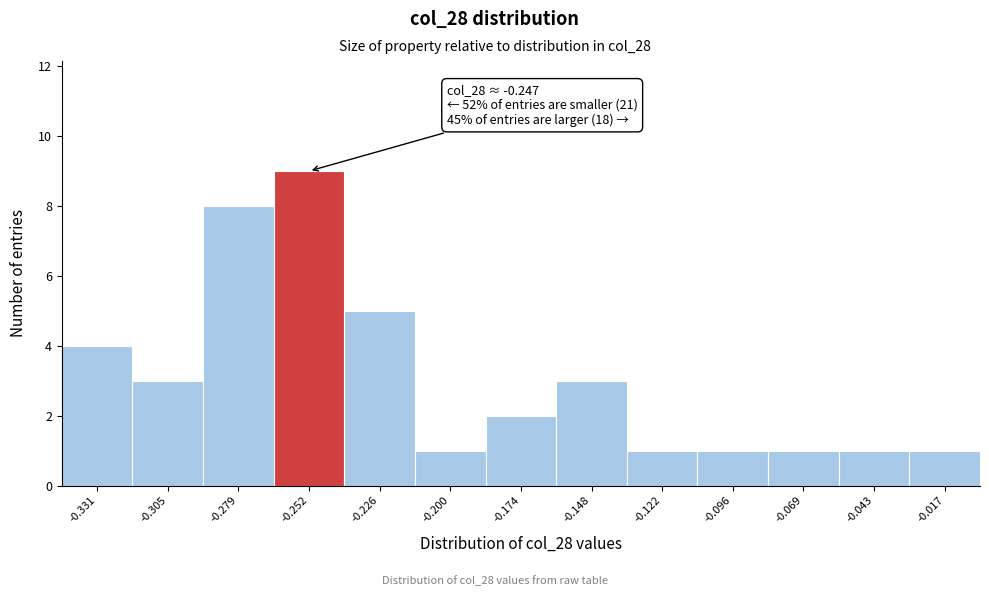

Over which range of the x-axis is the bar tallest?

-0.265 to -0.240